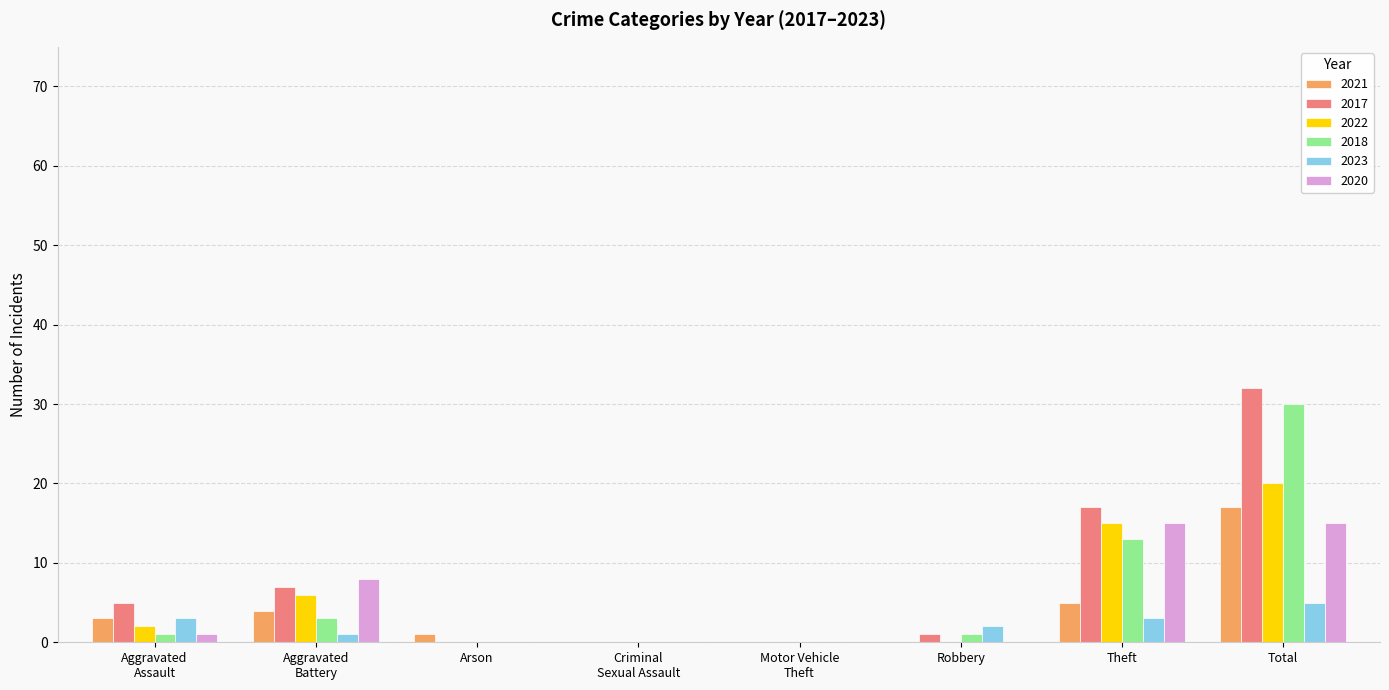

Is it true that 2022 equals 26 at Theft?

False